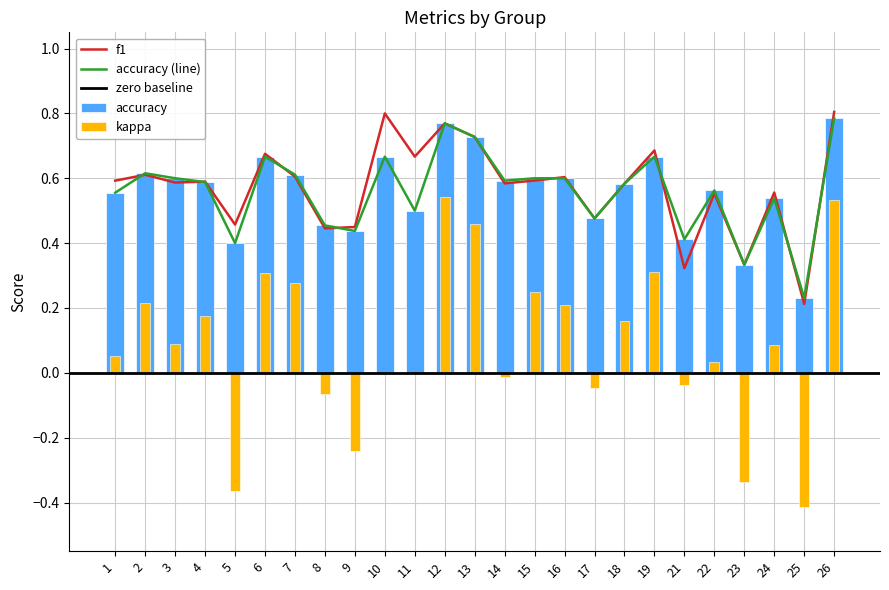

True or false: f1 has a value of 1.1 at 15.

False